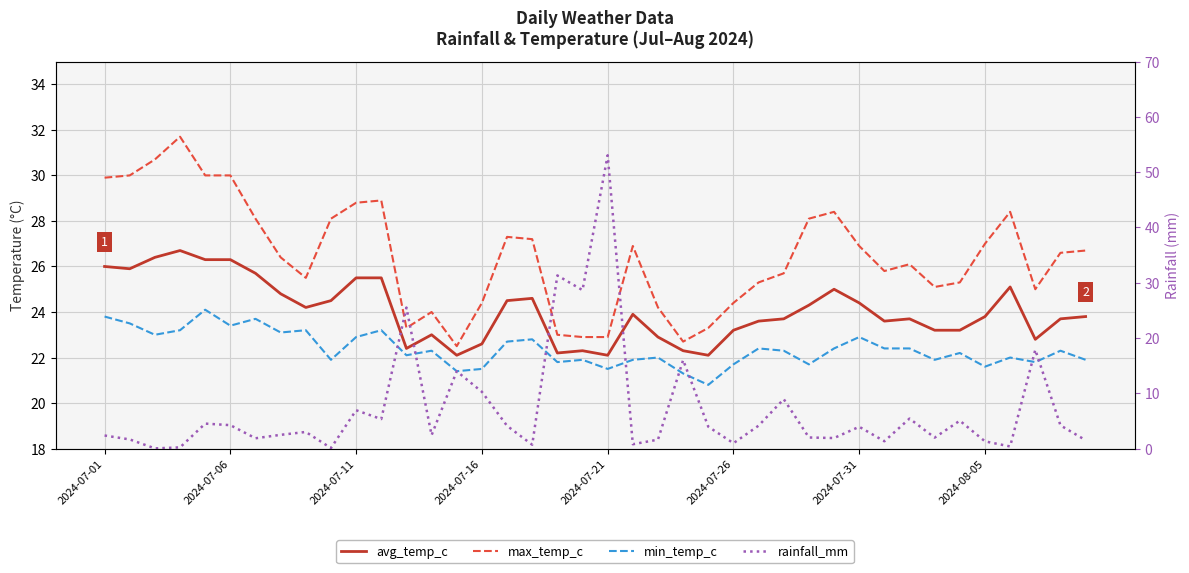

Which series changed the most between 26 and 32?

rainfall_mm